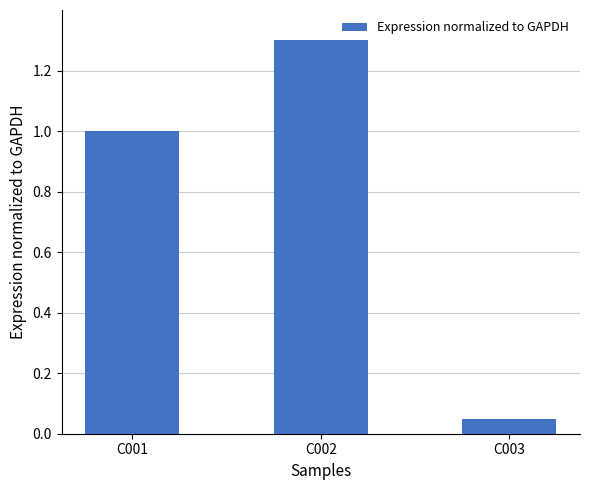

Count the number of categories in the chart.

3